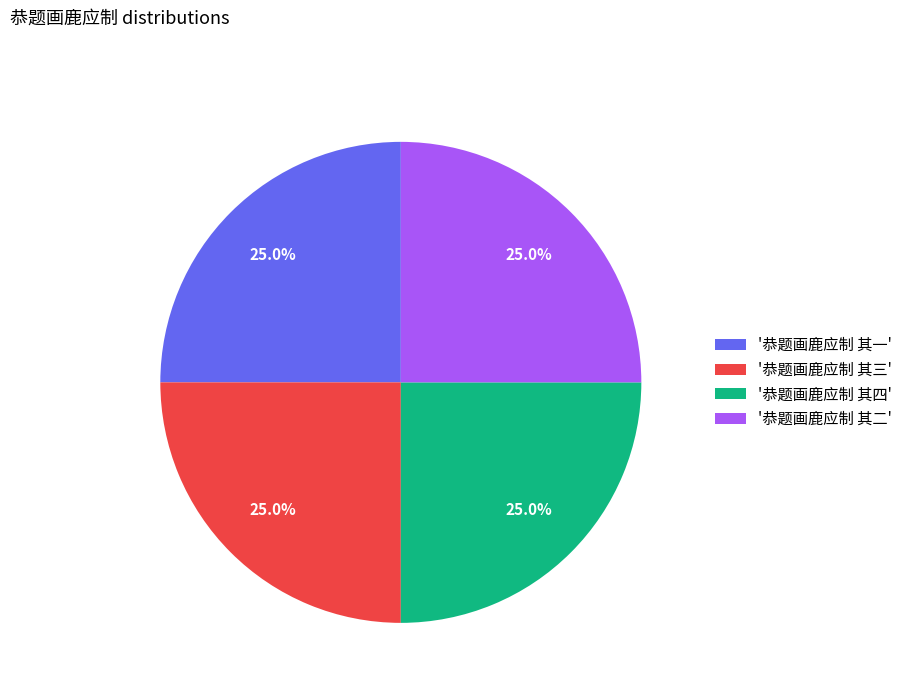

What is the total percentage of '恭题画鹿应制 其三' and '恭题画鹿应制 其一'?

50.0%